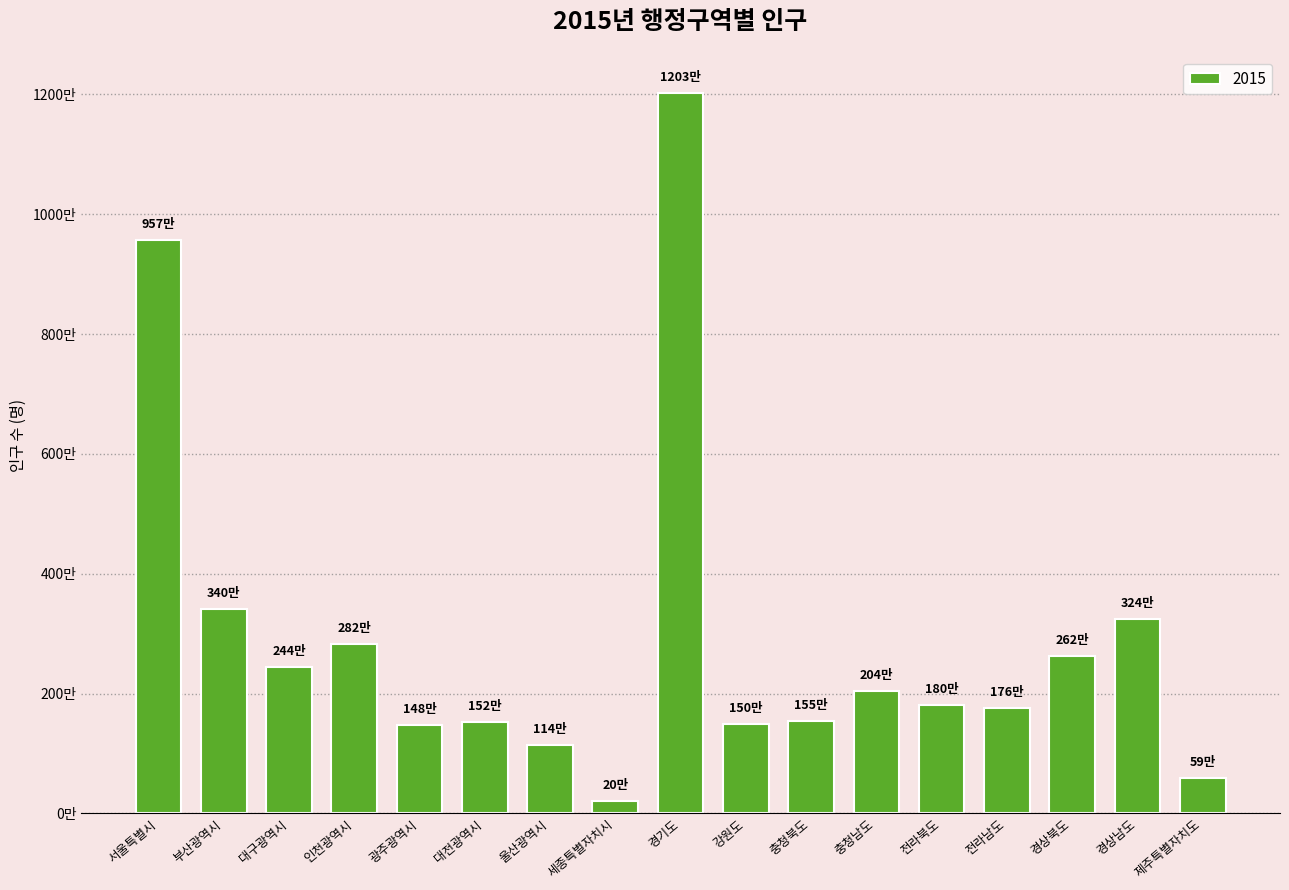

Where does the data first go above 1804184?

서울특별시